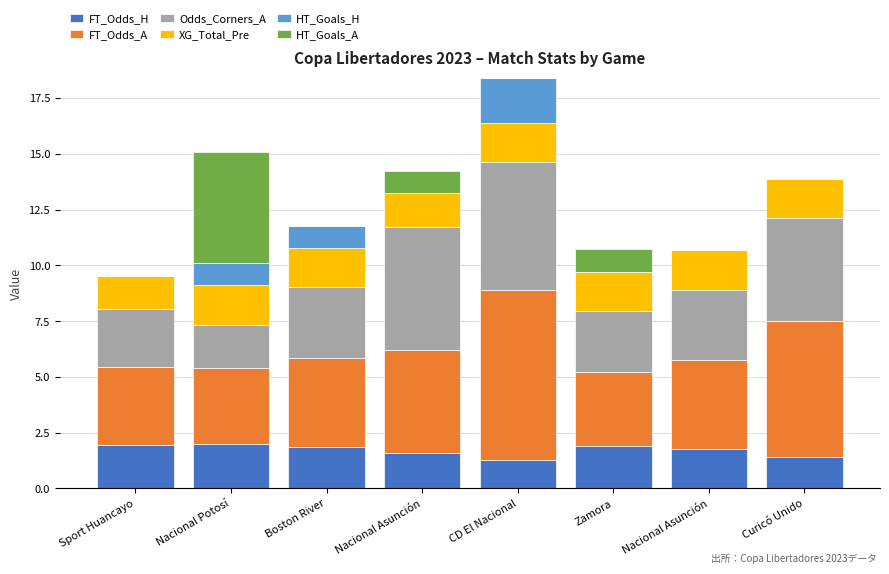

What is the total value across all series at Curicó Unido?

13.9